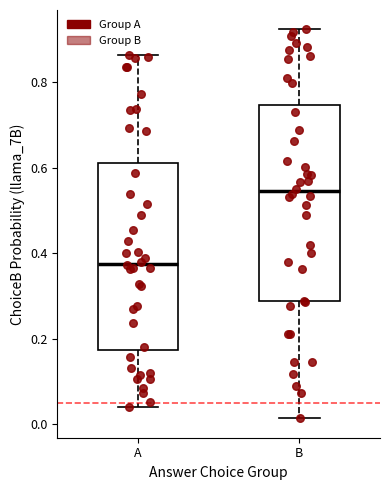

Reading left to right, read every box against the y-axis: the position of its median line, the range the box covers, and the ends of its whiskers. The values are not printed on the chart, so give them approximately, as read against the axis.

A: median 0.38, box 0.18 to 0.62, whiskers 0.04 to 0.86
B: median 0.54, box 0.28 to 0.74, whiskers 0.02 to 0.92